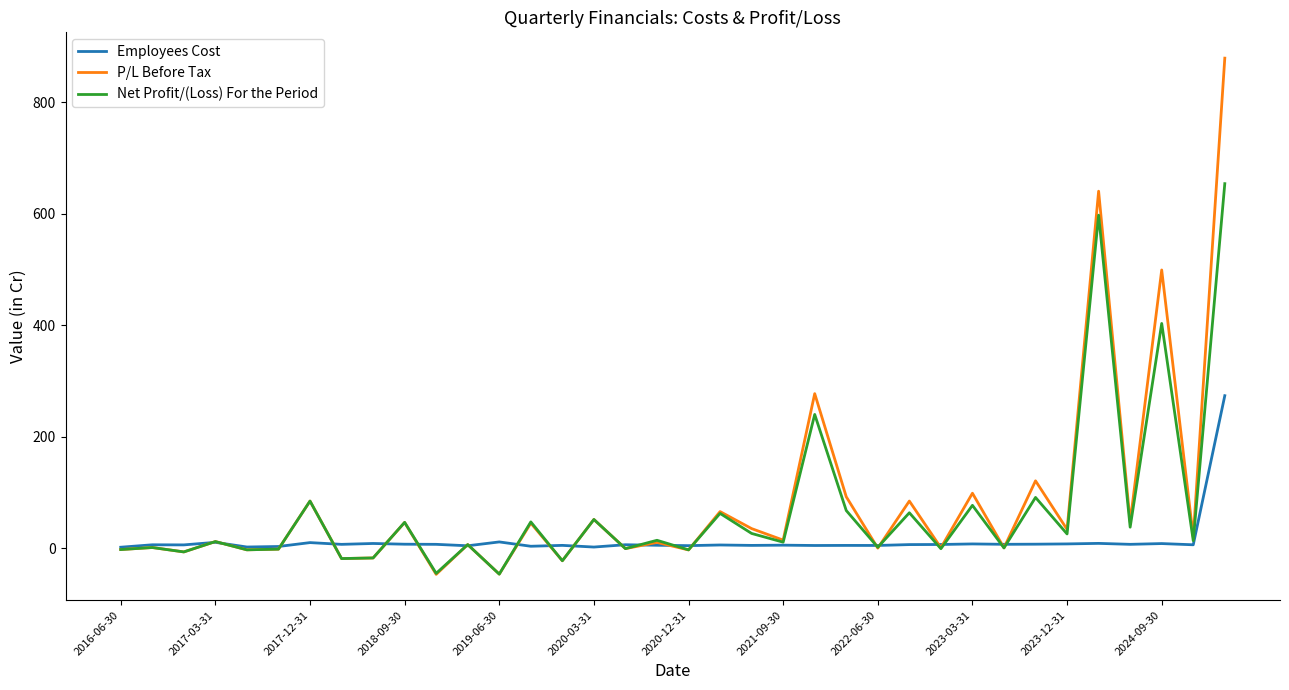

Which series has the widest spread of values?

P/L Before Tax